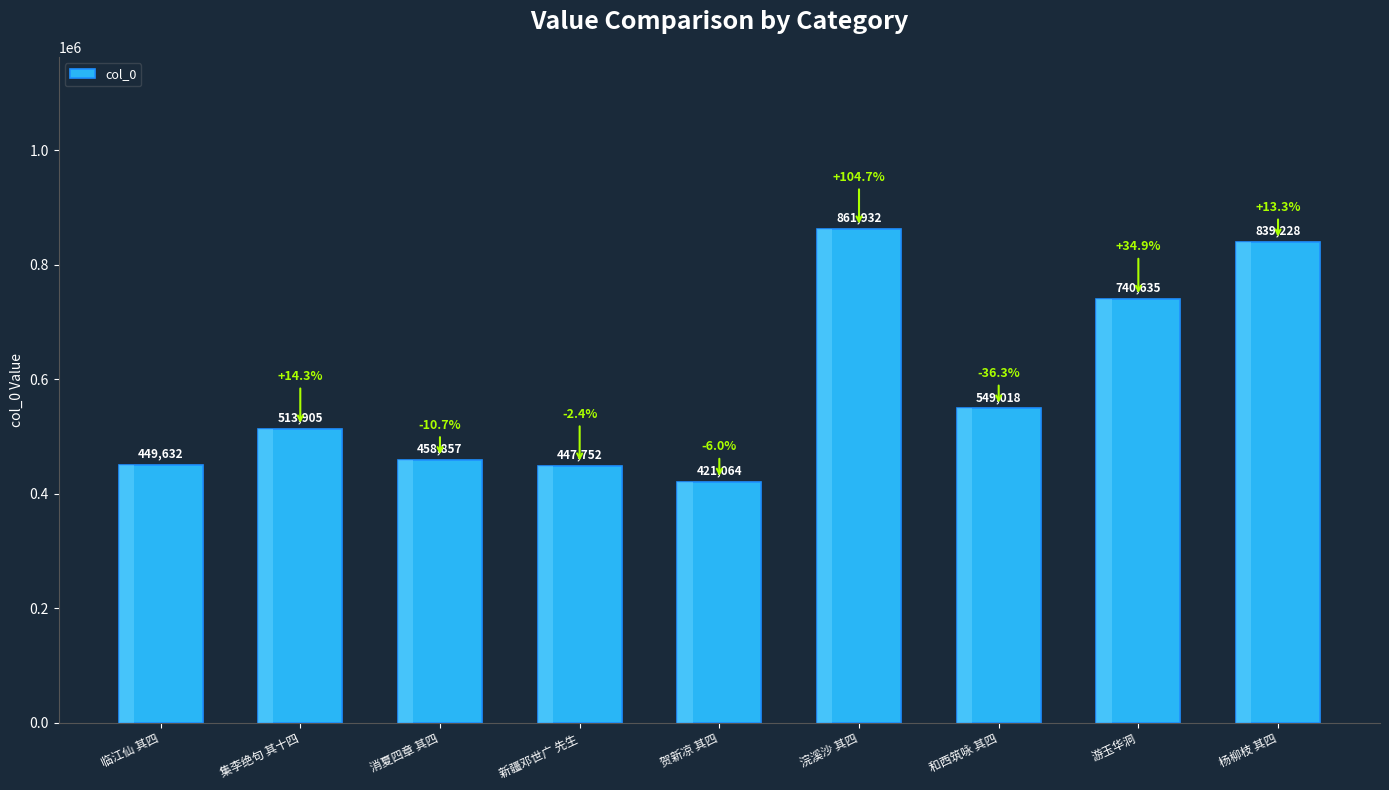

Rank the categories by value from lowest to highest.

贺新凉 其四, 新疆邓世广 先生, 临江仙 其四, 消夏四章 其四, 集李绝句 其十四, 和西筑咏 其四, 游玉华洞, 杨柳枝 其四, 浣溪沙 其四